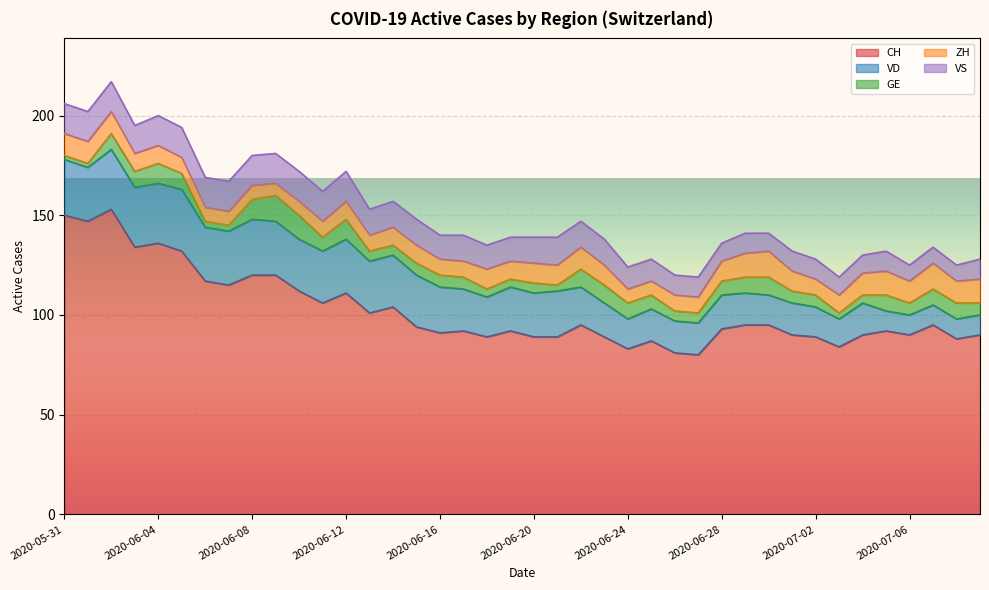

Count the ZH values in the range 8 to 11.

28